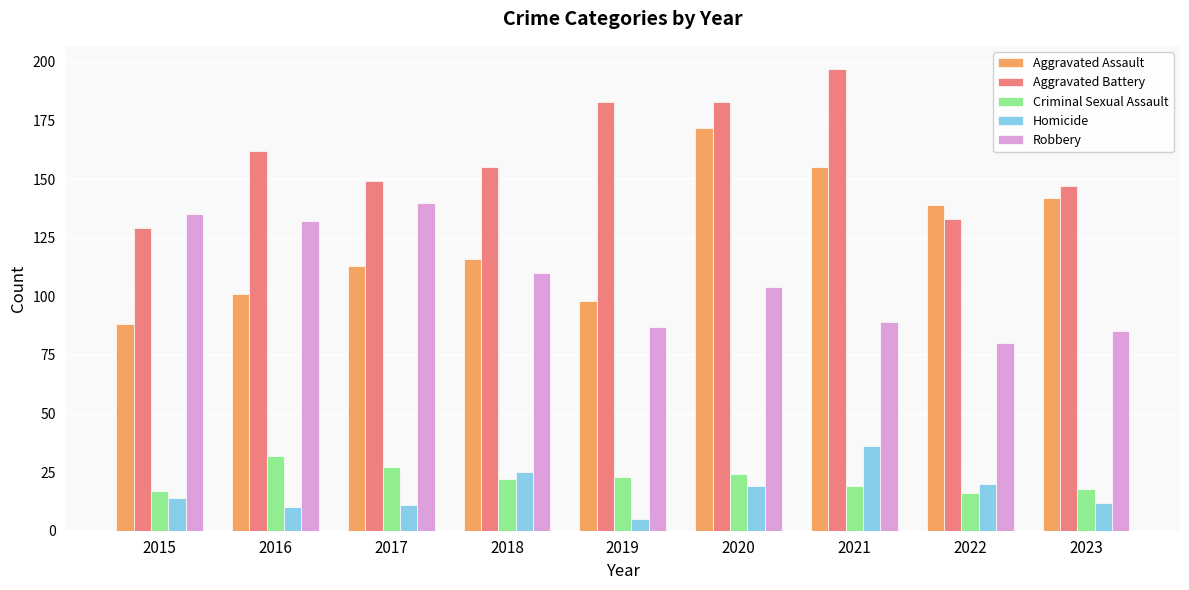

Which series changed the most between 2015 and 2021?

Aggravated Battery